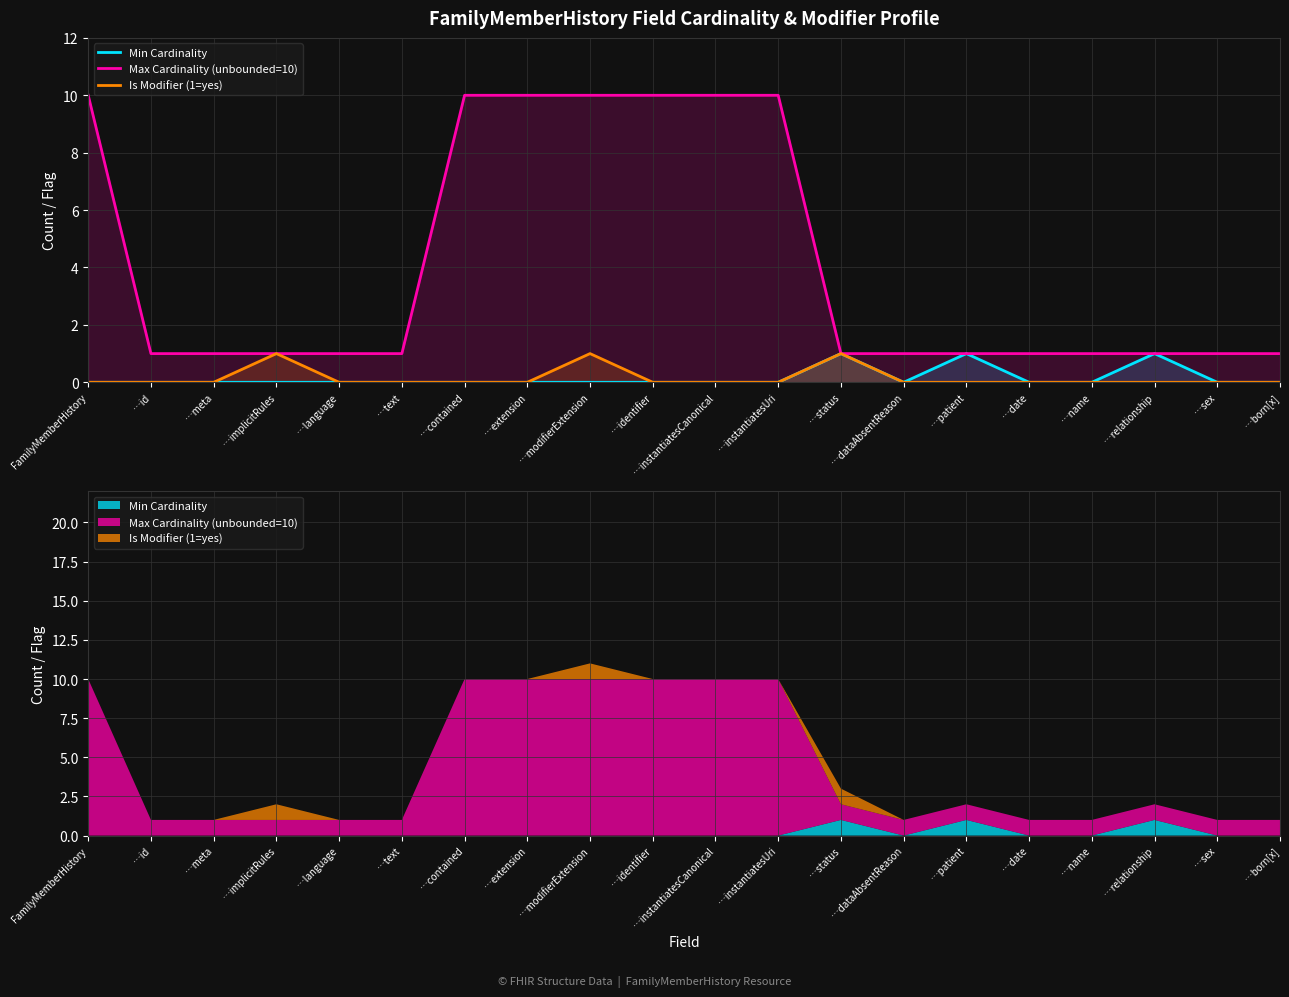

Which series changed the most between …text and …contained?

Max Cardinality (unbounded=10)